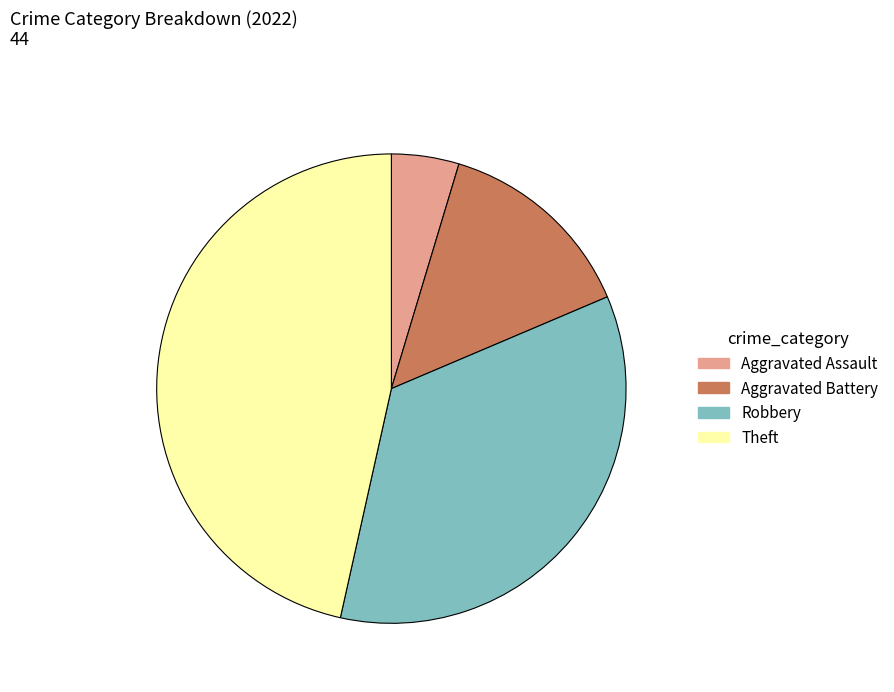

Is there a majority slice in this chart?

No